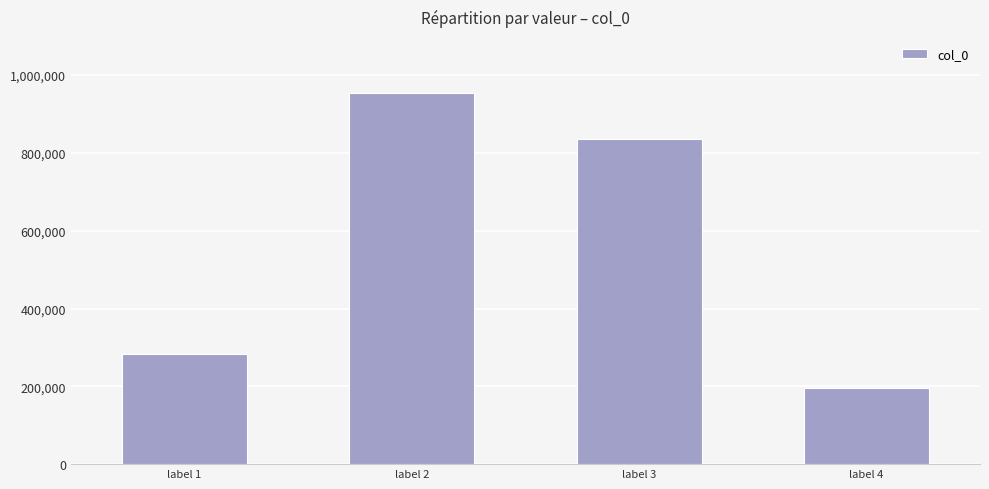

What is the difference between the values at label 3 and label 4?

638923